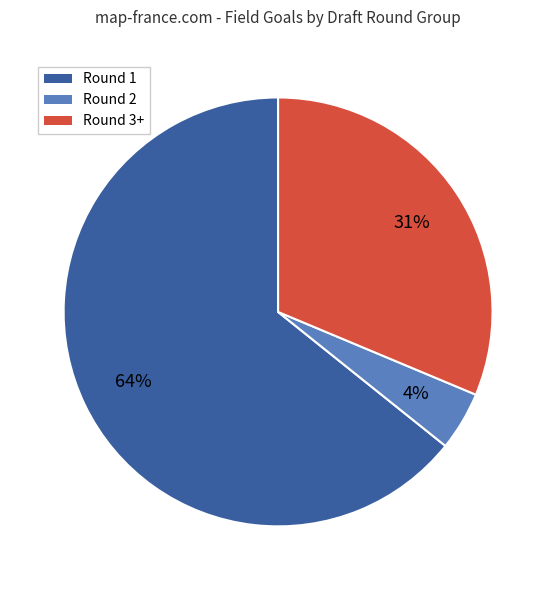

True or false: Round 1 accounts for 70% of the total.

False